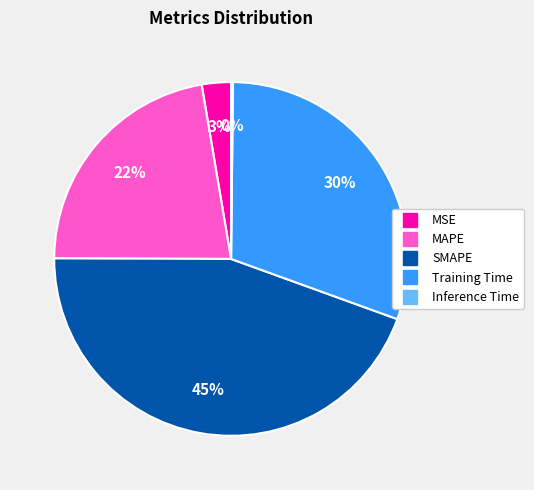

Does MAPE account for over 50% of the chart?

No